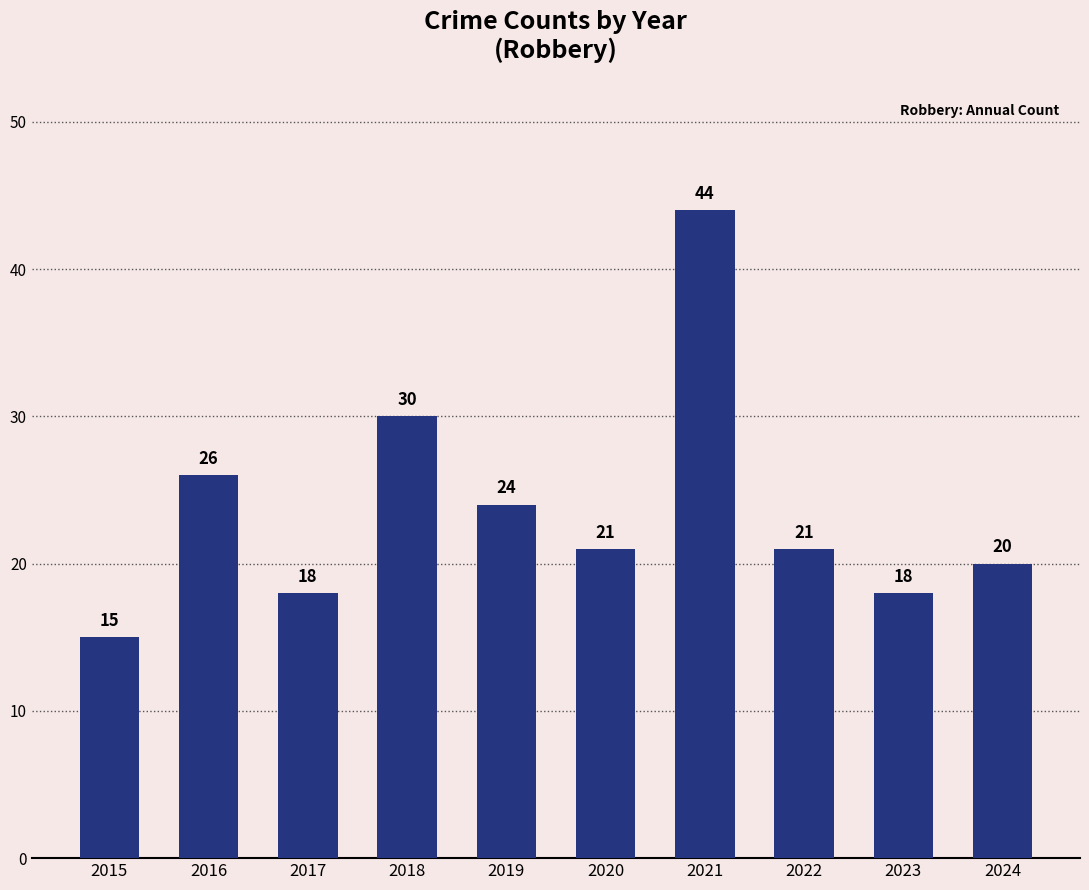

Reading left to right, extract all data points from this chart.

15	26	18	30	24	21	44	21	18	20